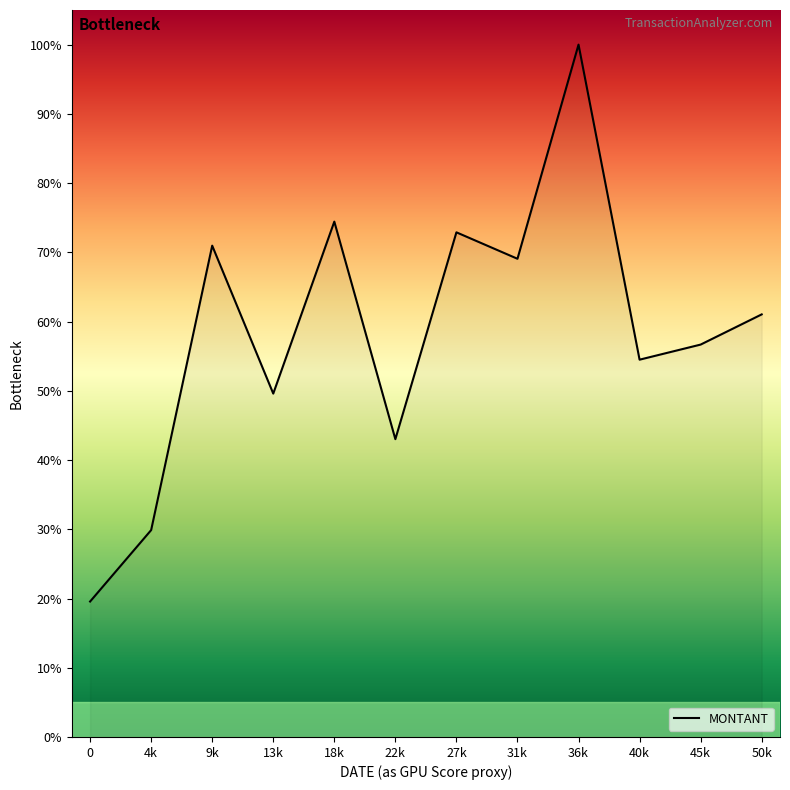

What position from the right is 0?

12